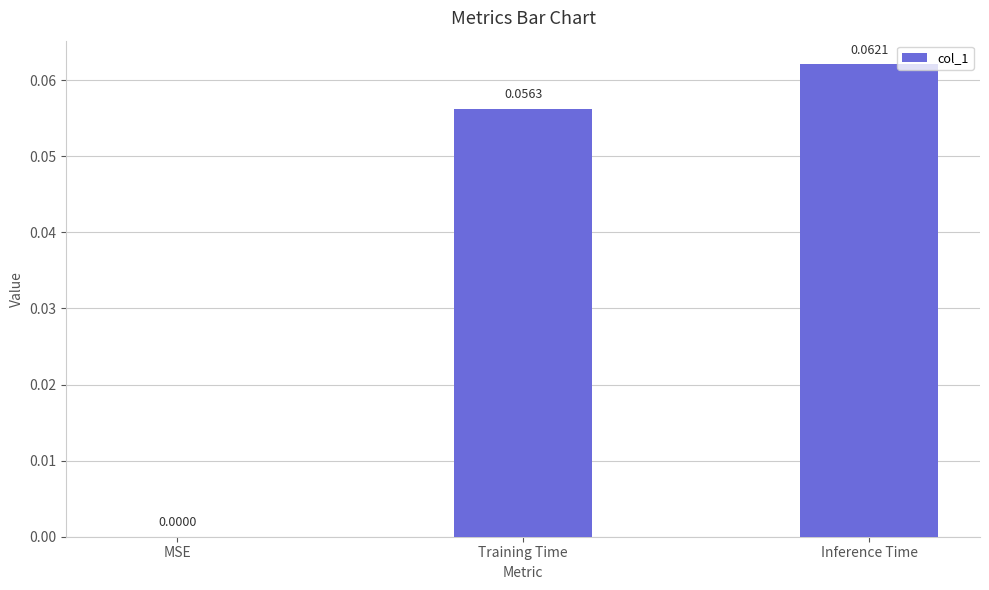

Between Training Time and Inference Time, which is larger?

Inference Time